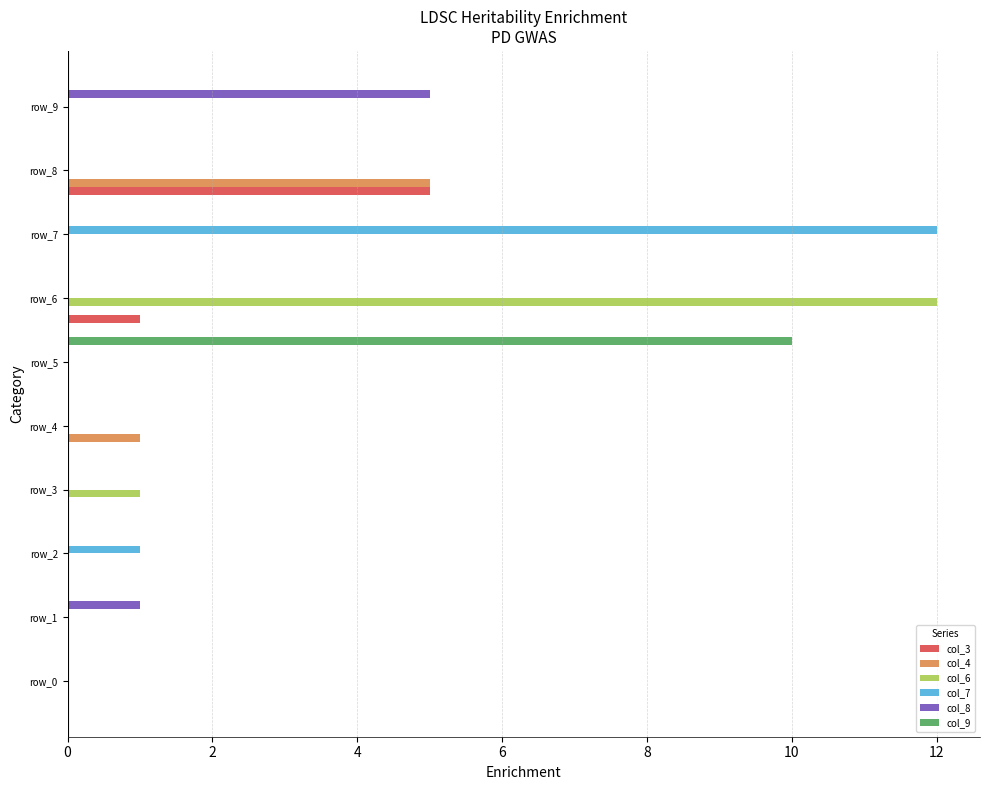

What is the greatest value displayed?

12